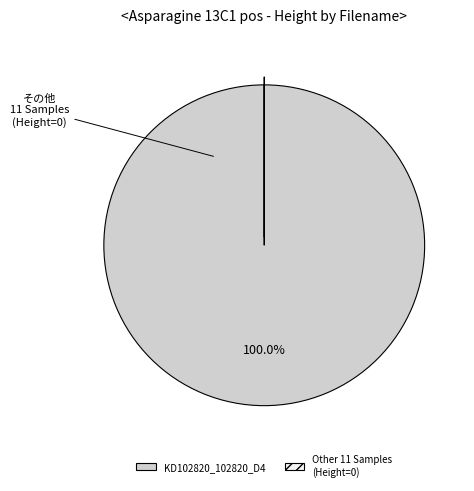

What is the largest slice in the pie chart?

KD102820_102820_D4